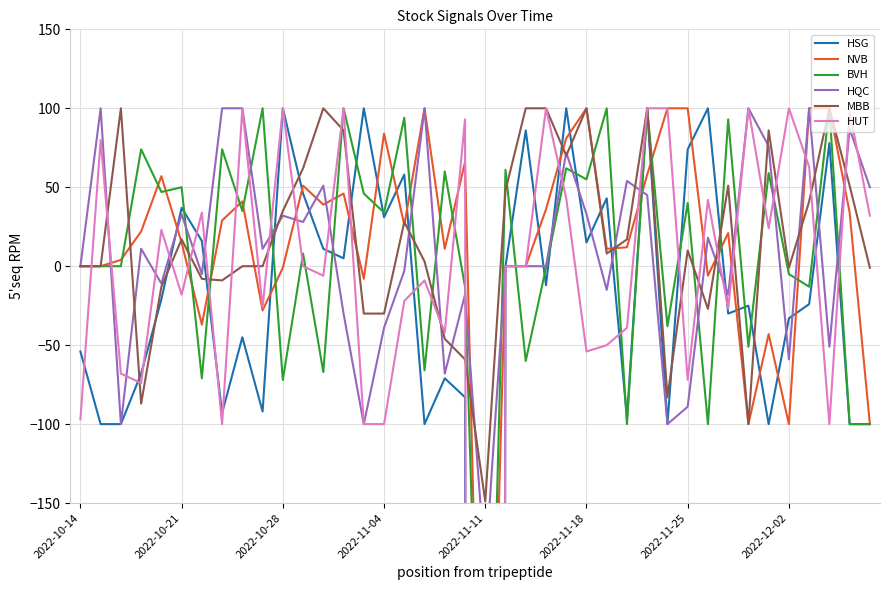

What is the maximum value for MBB?

100